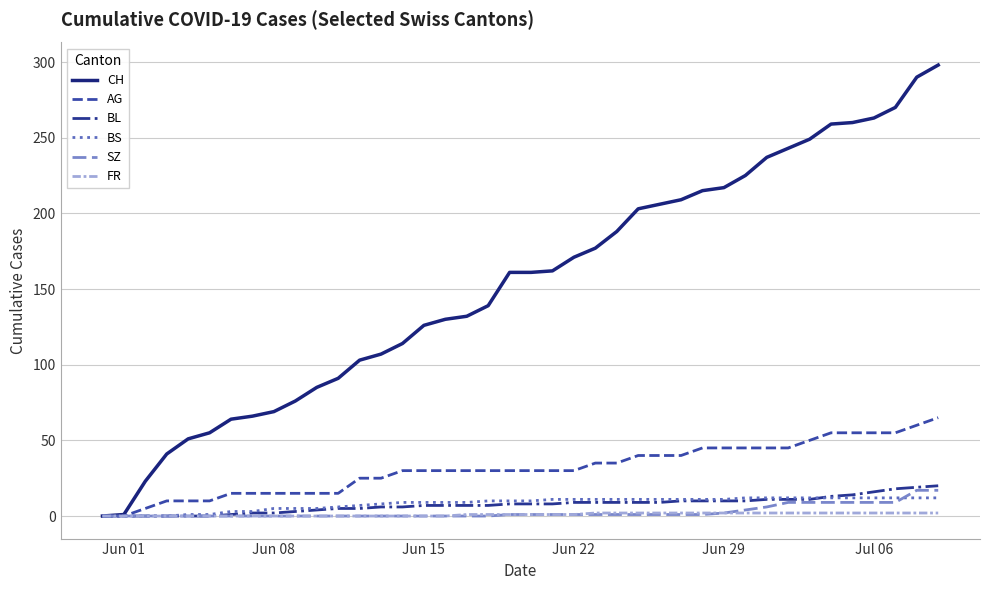

Which series has the largest total across all categories?

CH